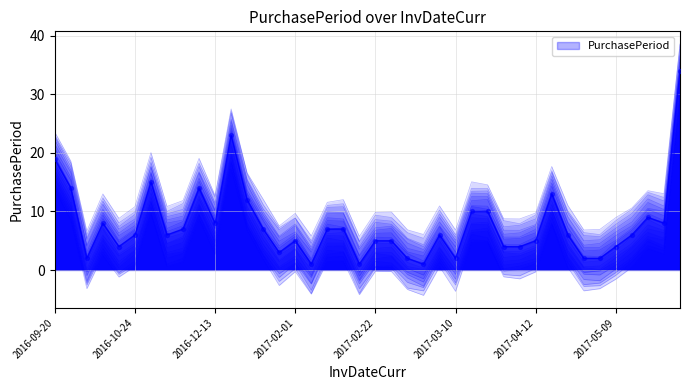

Between 2017-04-07 and 2017-05-09, which is larger?

2017-04-07